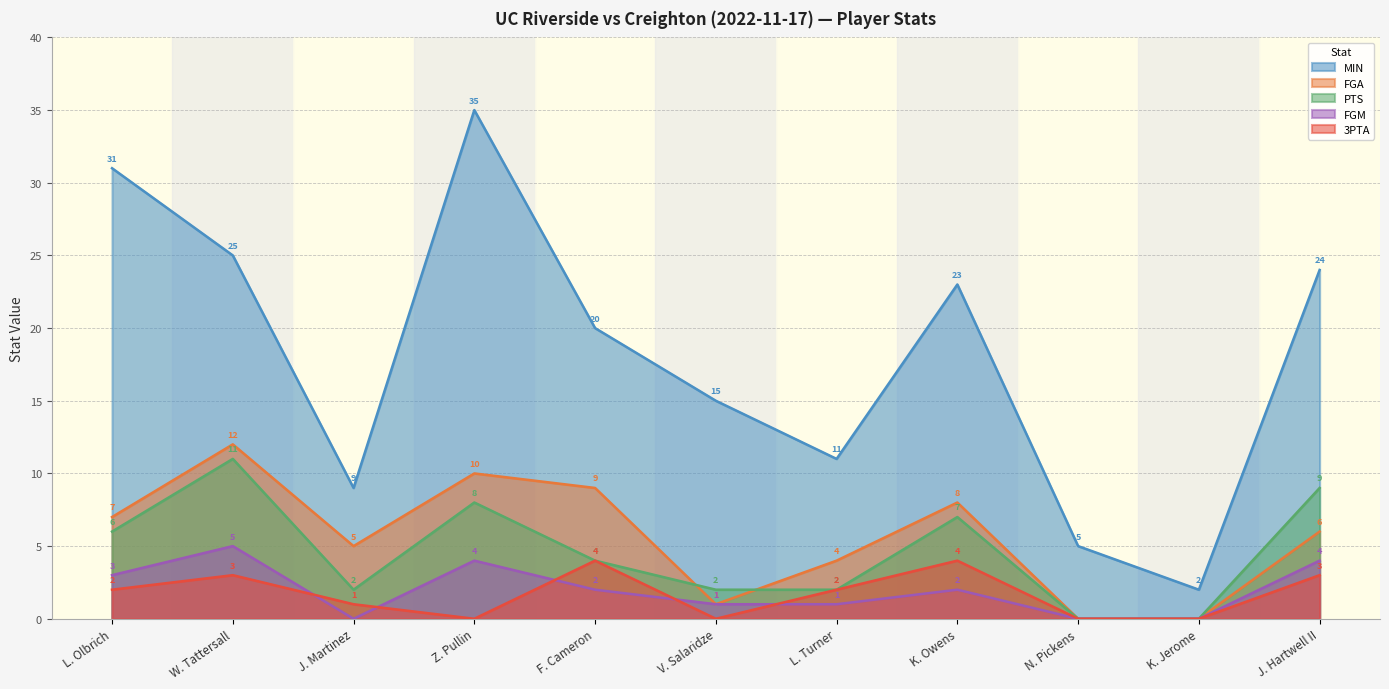

How many lines are shown in the chart?

5